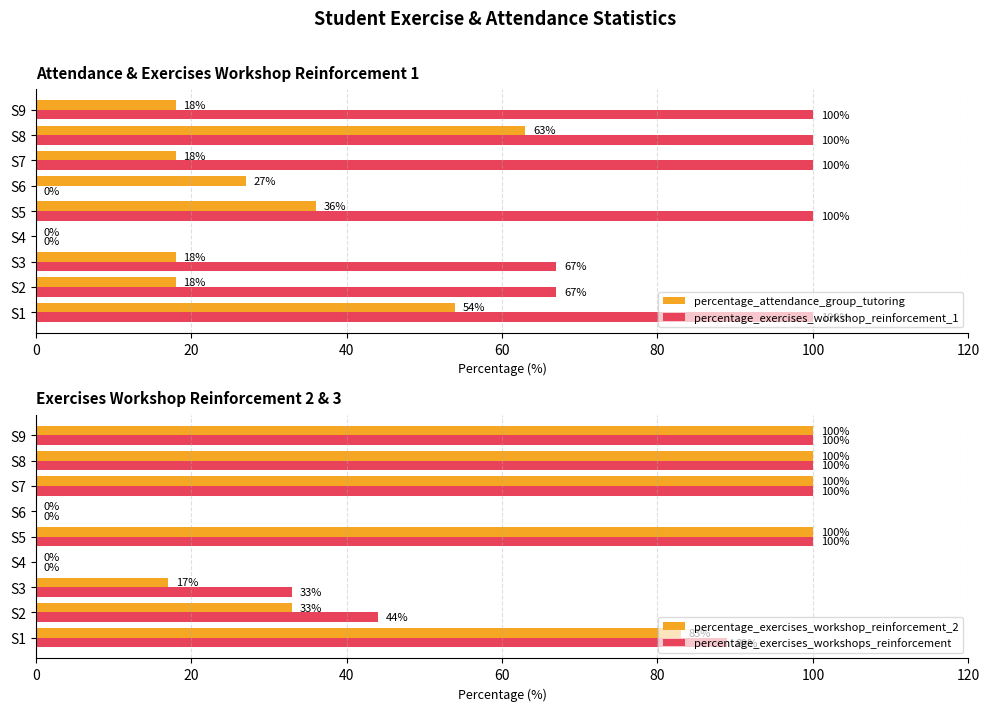

How many series are shown in this chart?

4